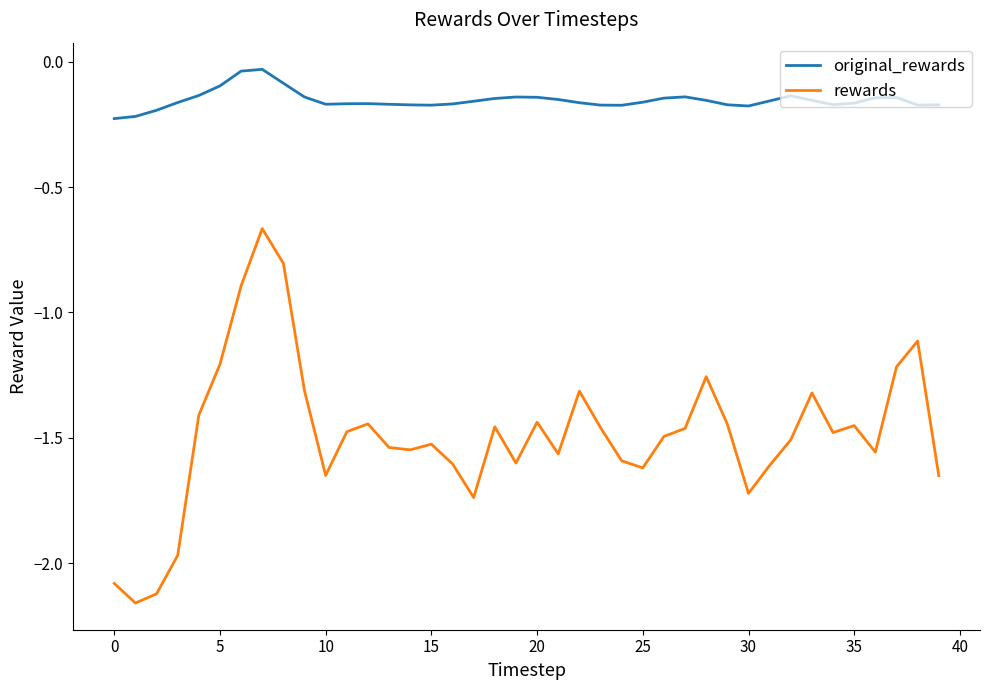

List the series in order of their peak value, lowest first.

rewards, original_rewards